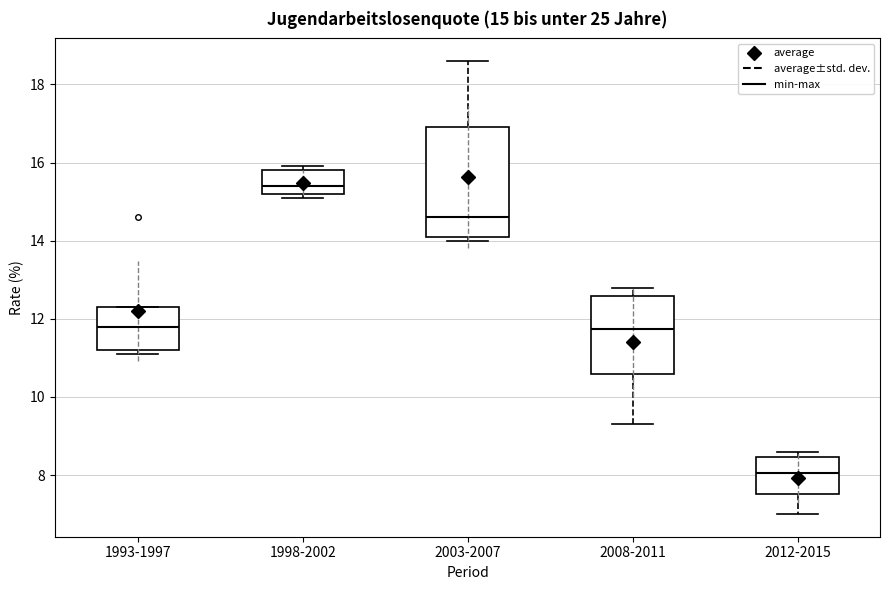

Comparing the boxes themselves (not the whiskers), which one is the tallest?

2003-2007